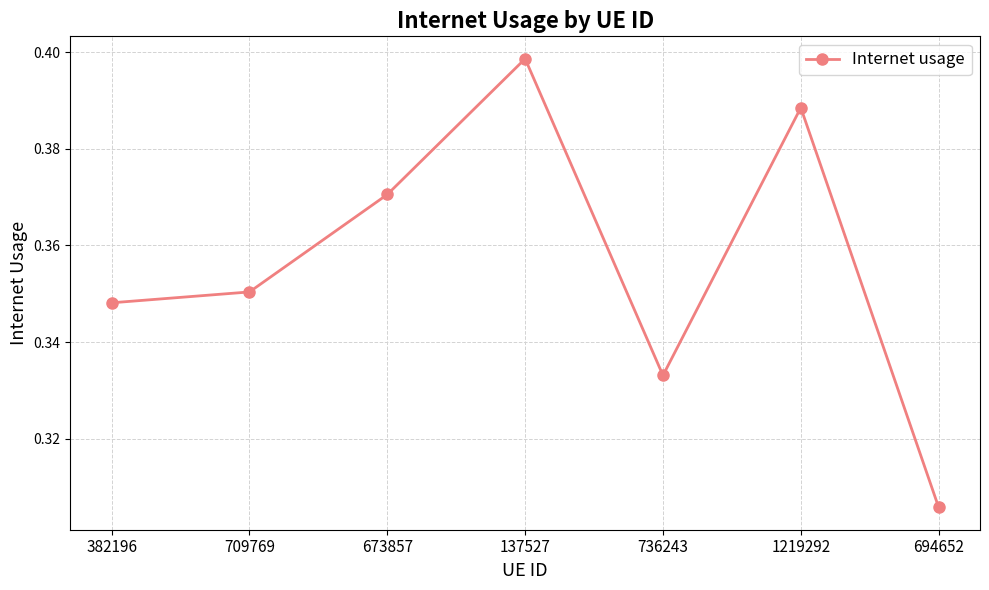

Rank the categories by value from lowest to highest.

694652, 736243, 382196, 709769, 673857, 1219292, 137527